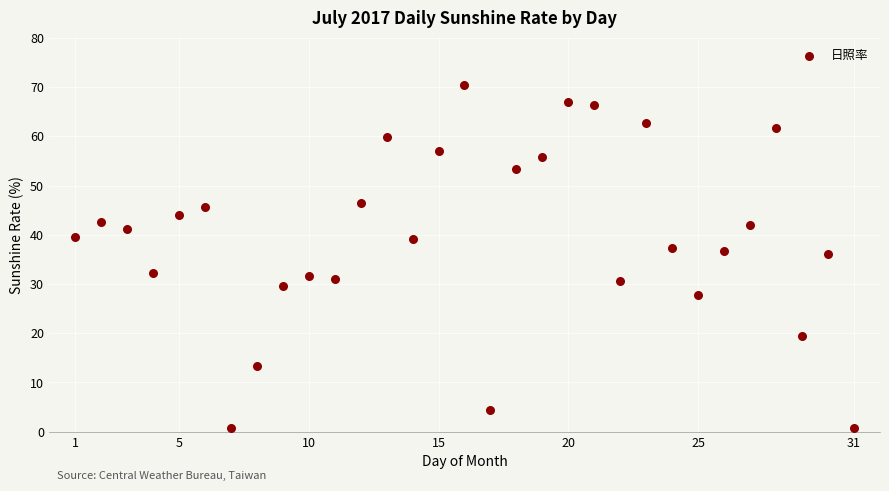

What is the range of Y values (max minus min)?

69.7